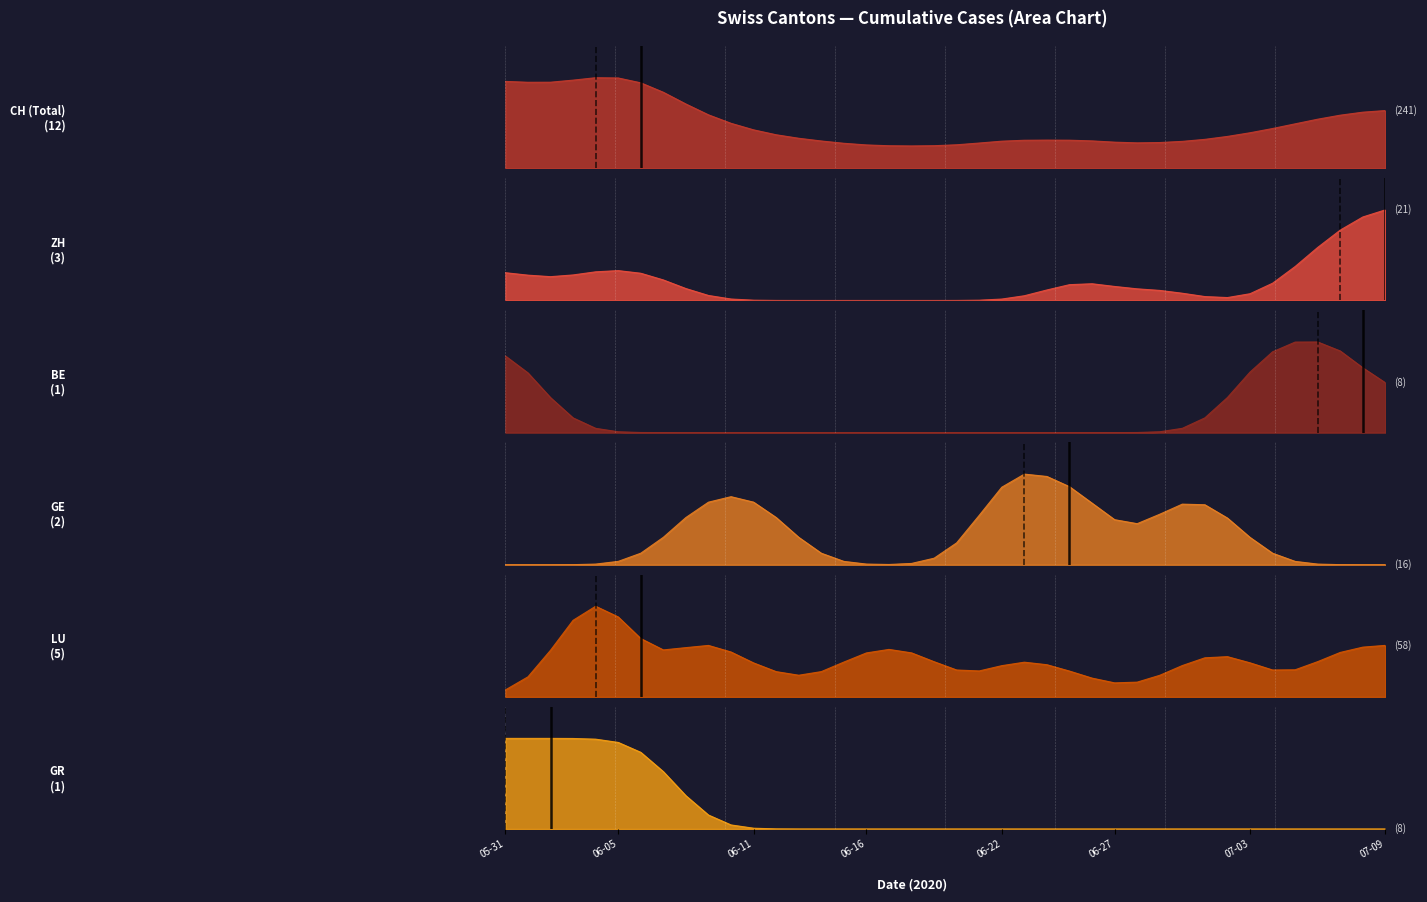

True or false: ZH and LU cross at least once.

True